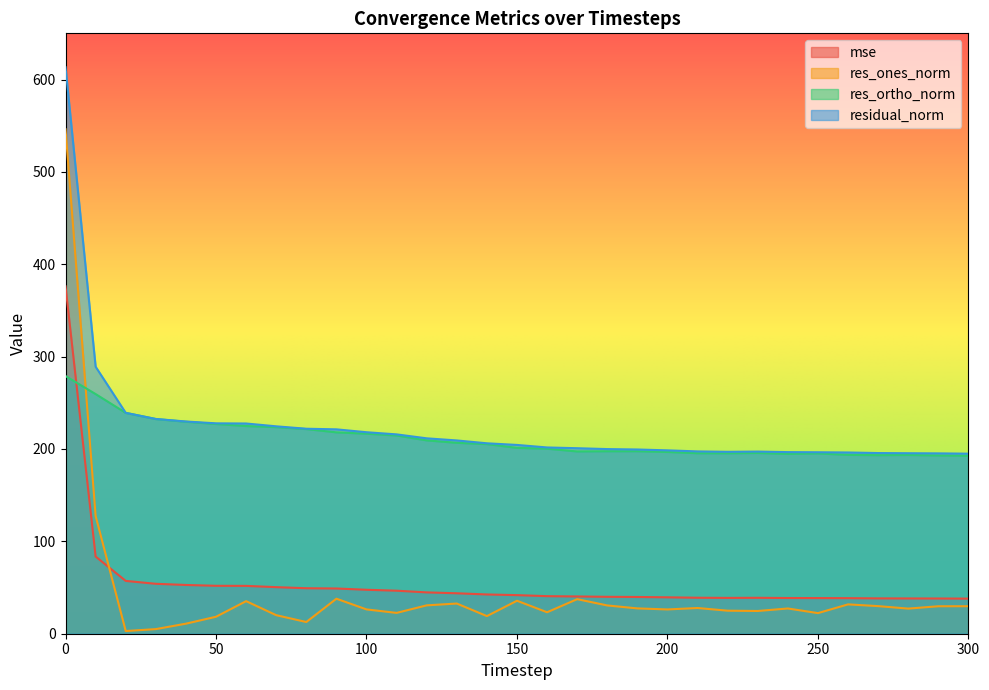

True or false: res_ones_norm and residual_norm intersect in this chart.

False